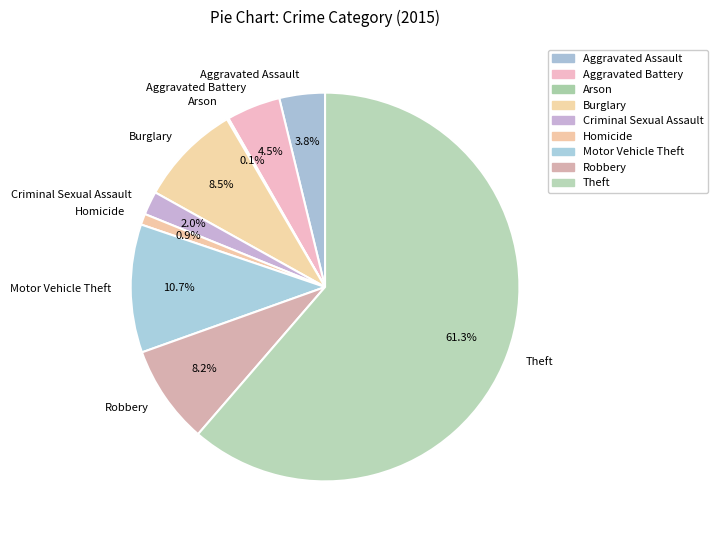

To the nearest percent, what percentage of the pie is Aggravated Assault?

4%